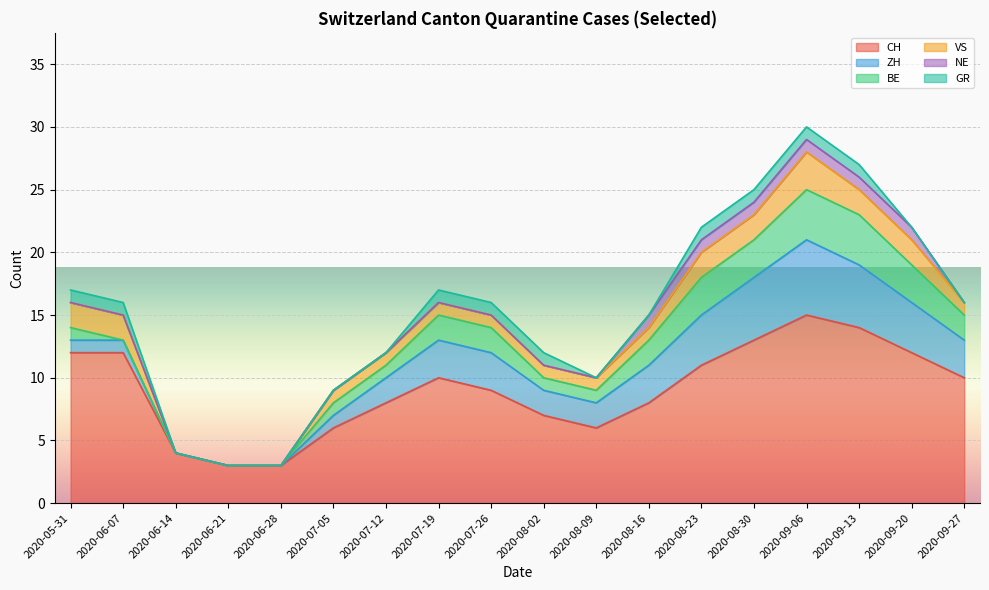

Which category has the highest value in the CH series?

2020-09-06